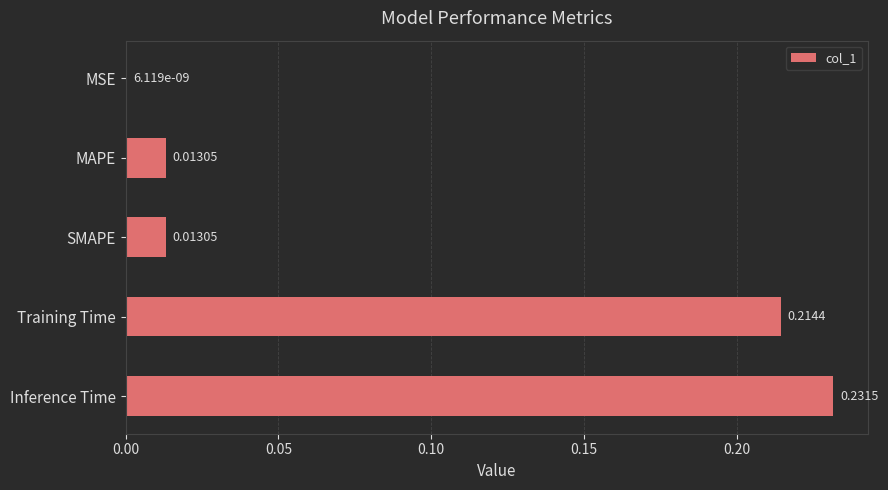

Where is the data nearest to the value 0?

MSE